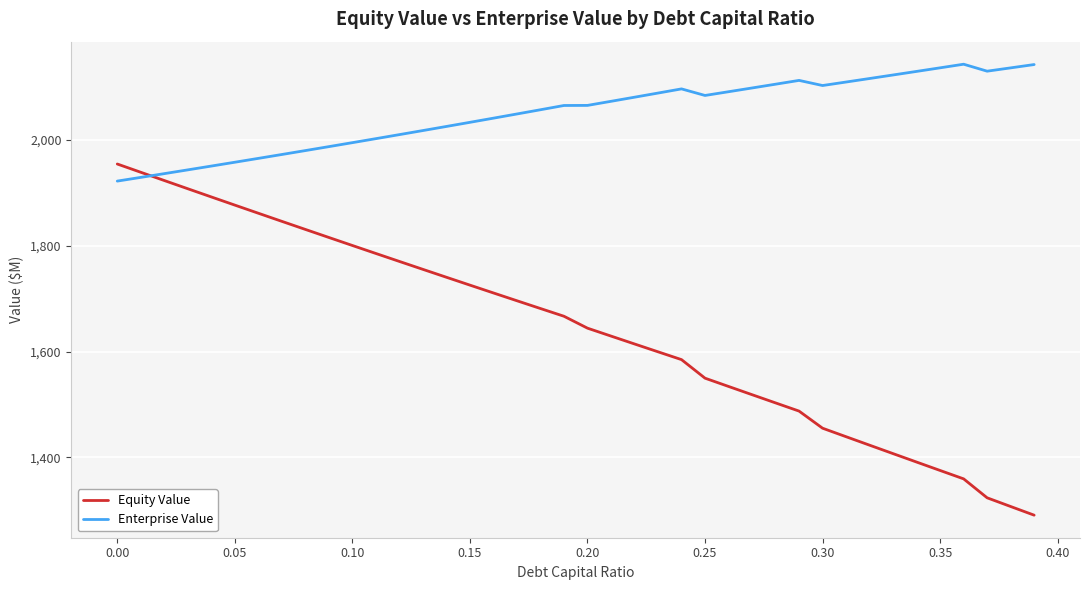

Which series has the widest spread of values?

Equity Value